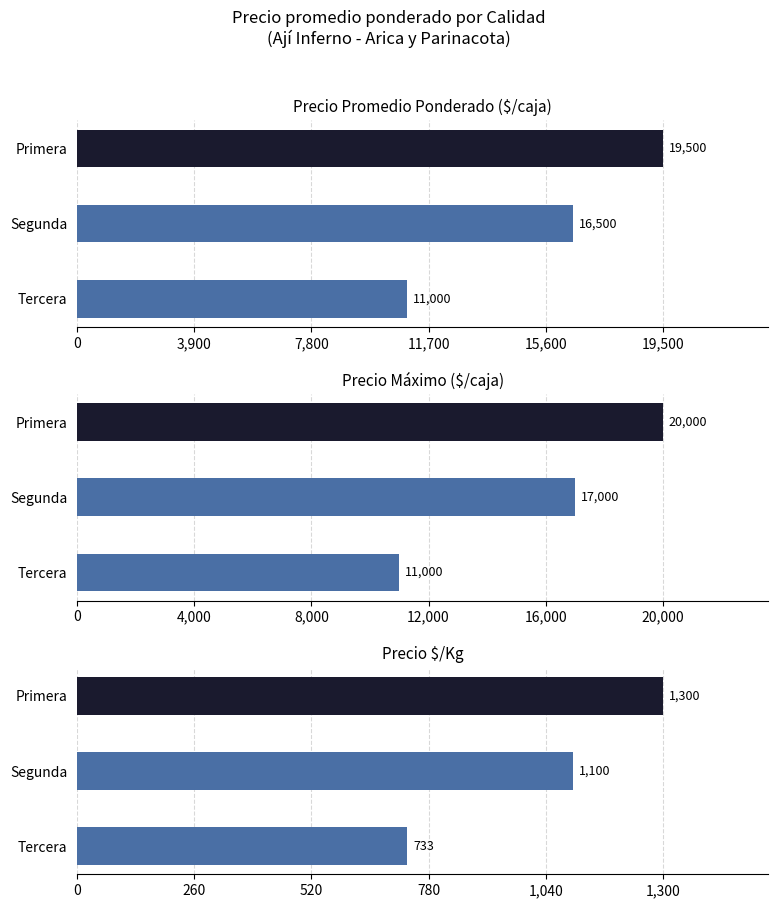

What position from the right is Primera?

3